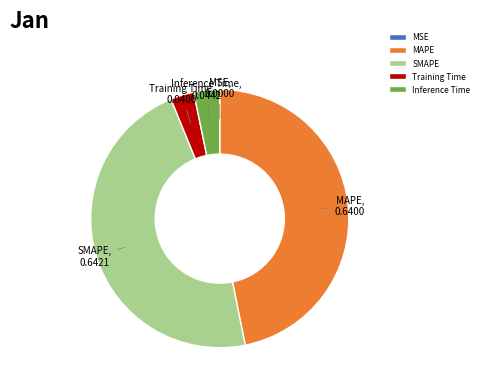

The SMAPE slice represents 58% of the pie. True or false?

False